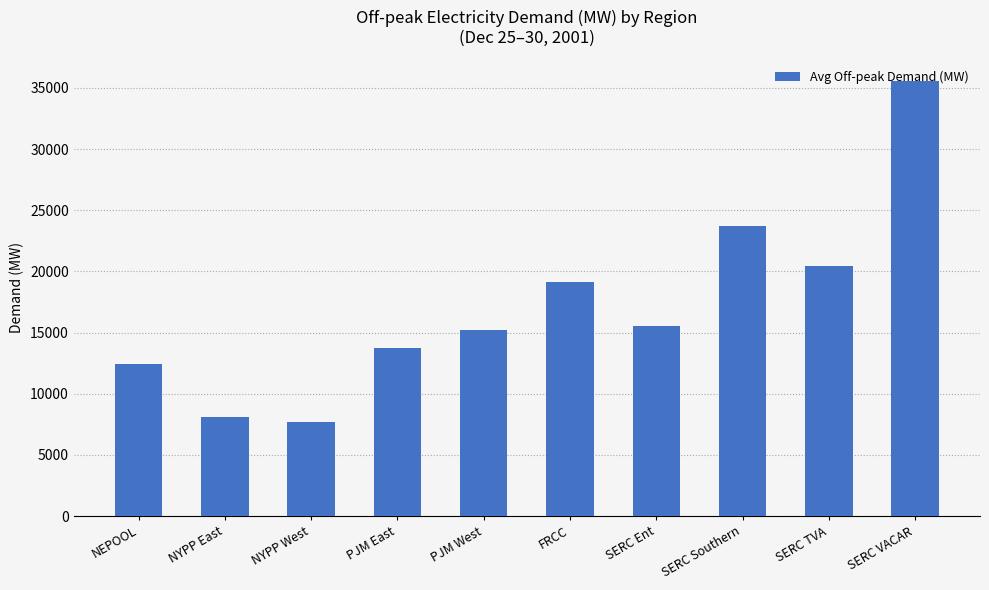

Reading left to right, transcribe all the data shown in this chart.

NEPOOL=12451.9	NYPP East=8107.4	NYPP West=7687.6	PJM East=13707.9	PJM West=15190.2	FRCC=19149.8	SERC Ent=15557.6	SERC Southern=23704.4	SERC TVA=20446.7	SERC VACAR=35546.2